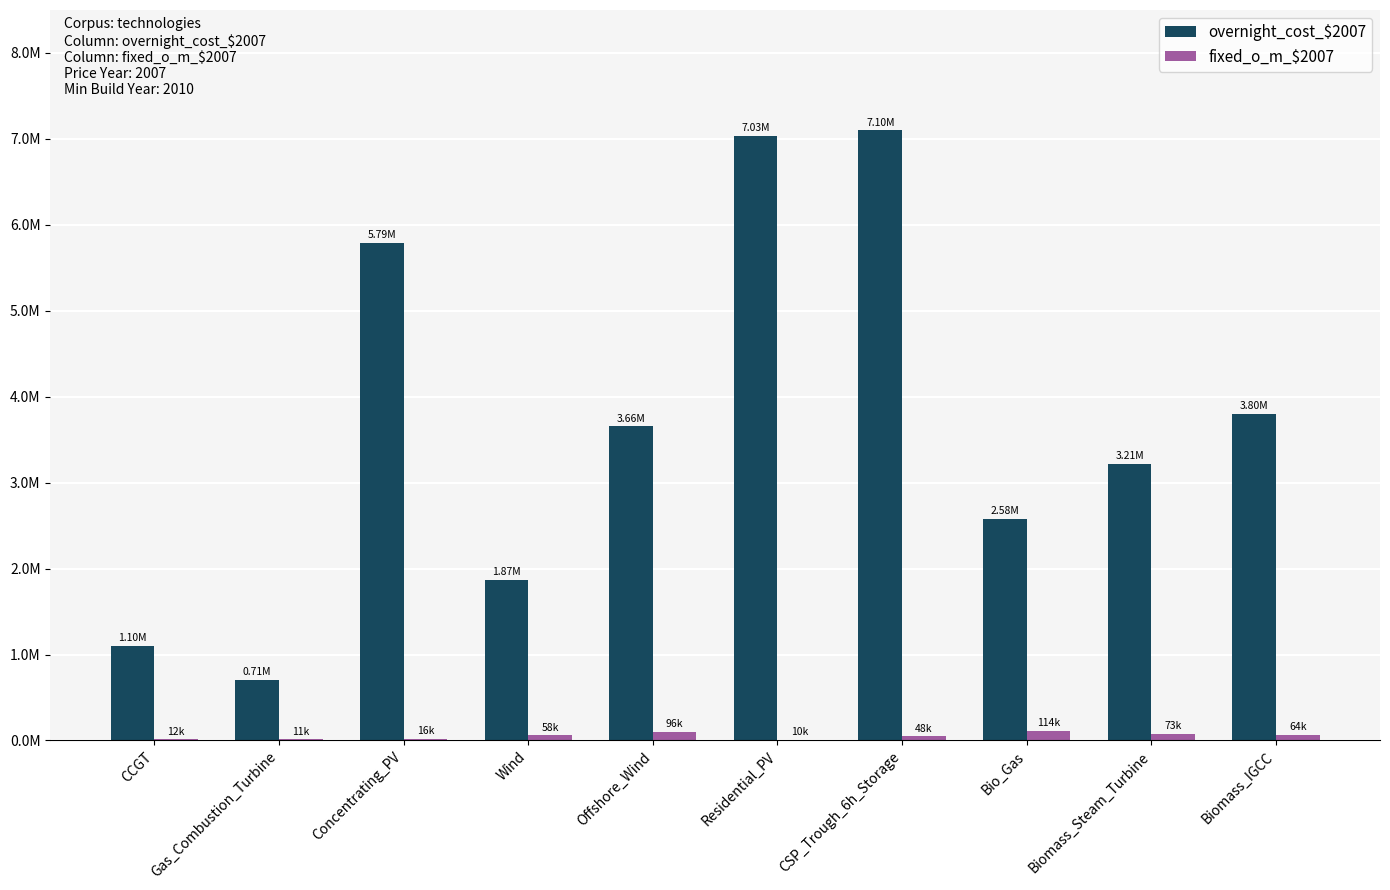

What is the difference between the highest and lowest values at Gas_Combustion_Turbine?

697032.9